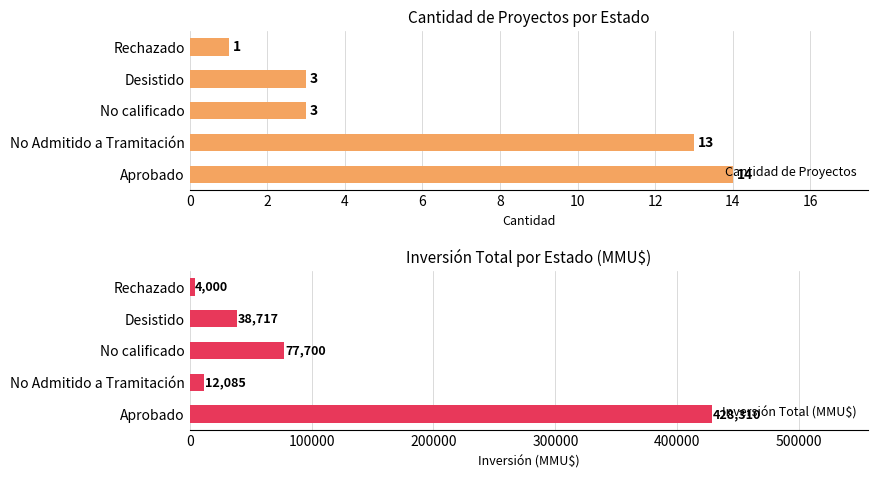

What is the difference between the maximum and minimum values in the Cantidad de Proyectos series?

13